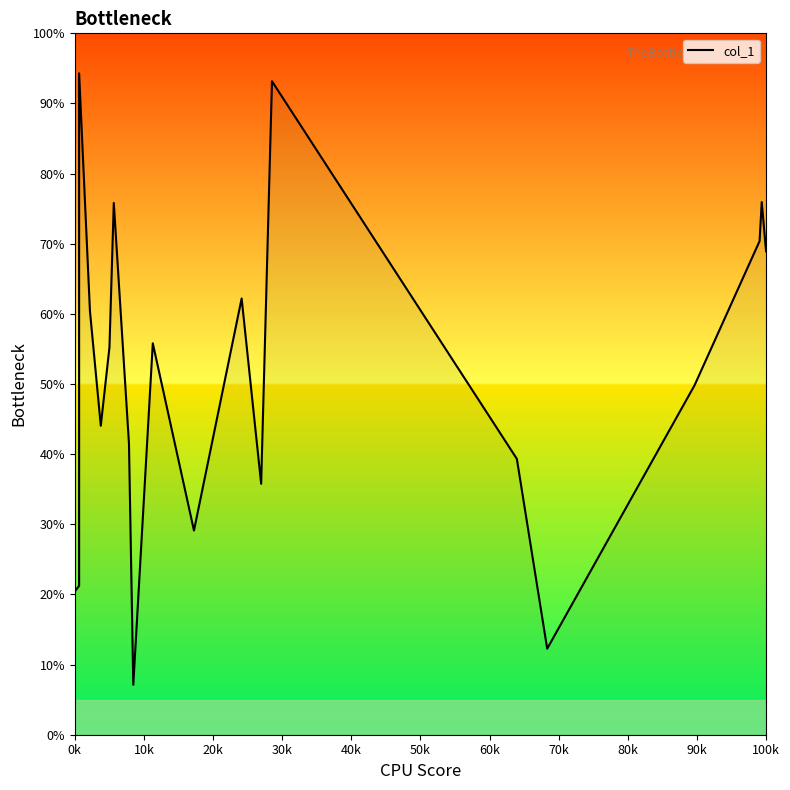

What is the difference between the maximum and minimum values?

87.2